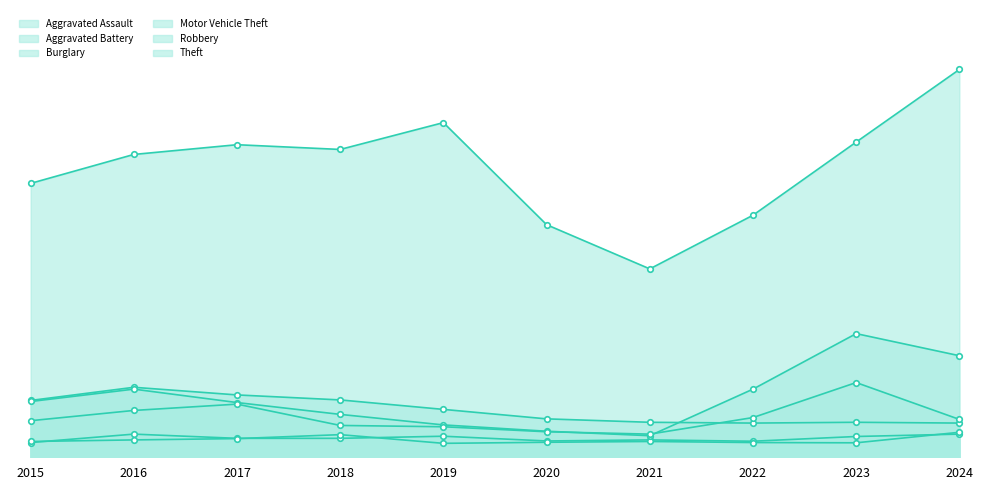

True or false: Burglary and Aggravated Battery cross at least once.

False